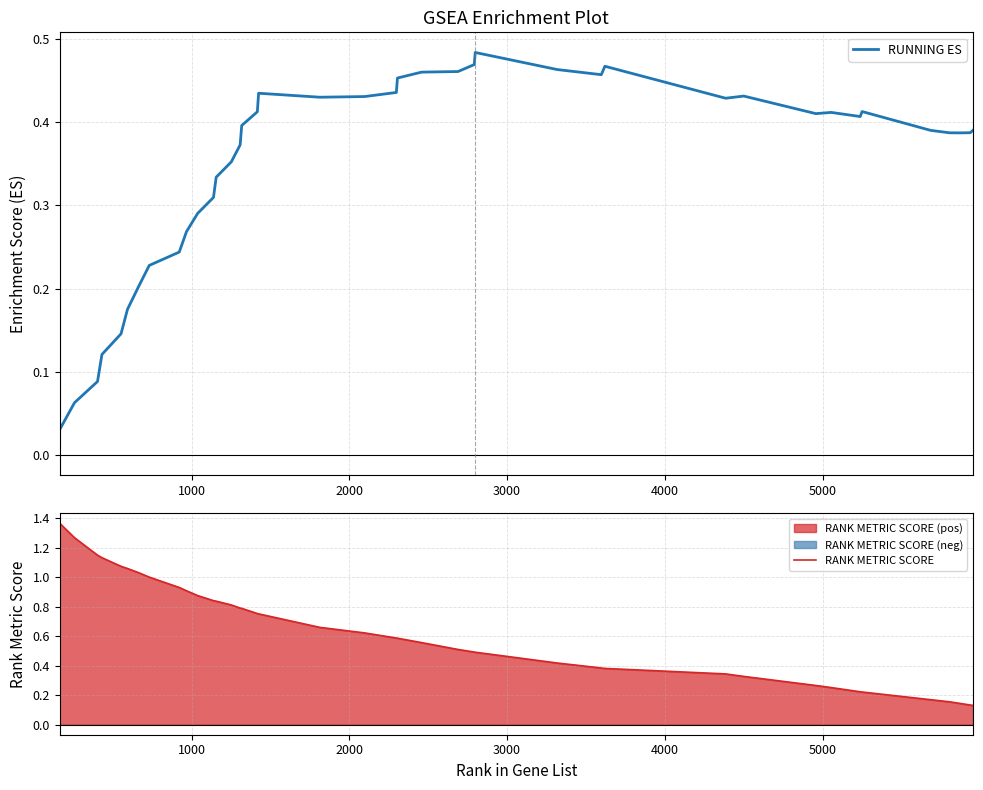

List the series in order of their overall mean, highest first.

RANK METRIC SCORE, RUNNING ES